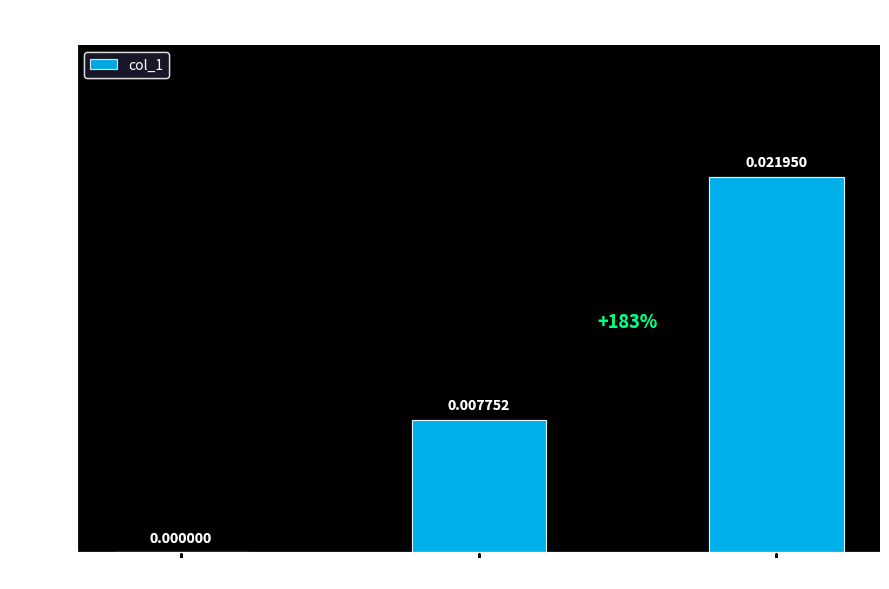

Where is the data nearest to the value 0?

MSE